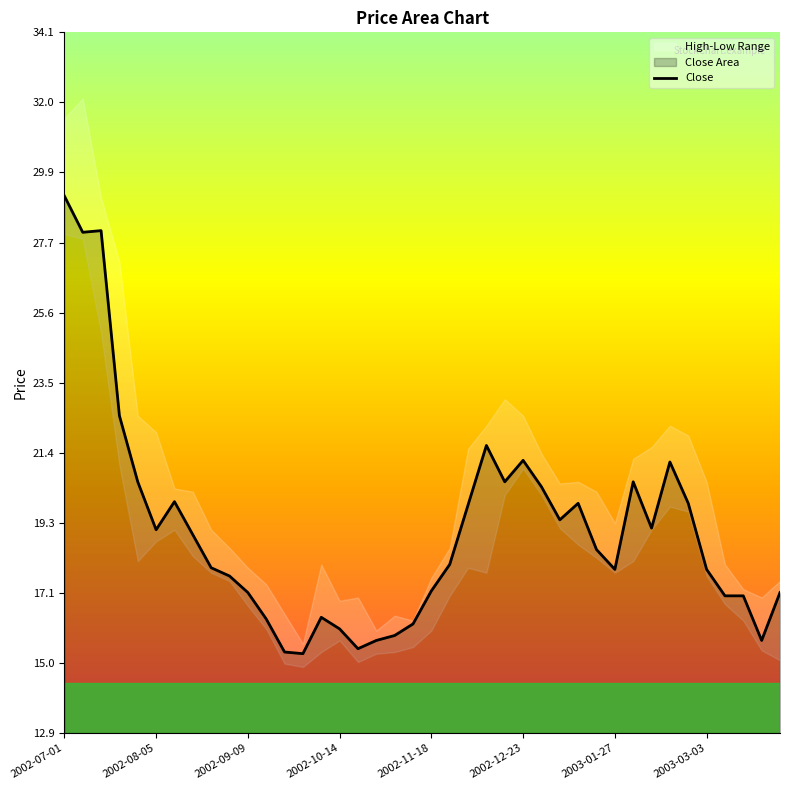

What position from the right is 21?

19